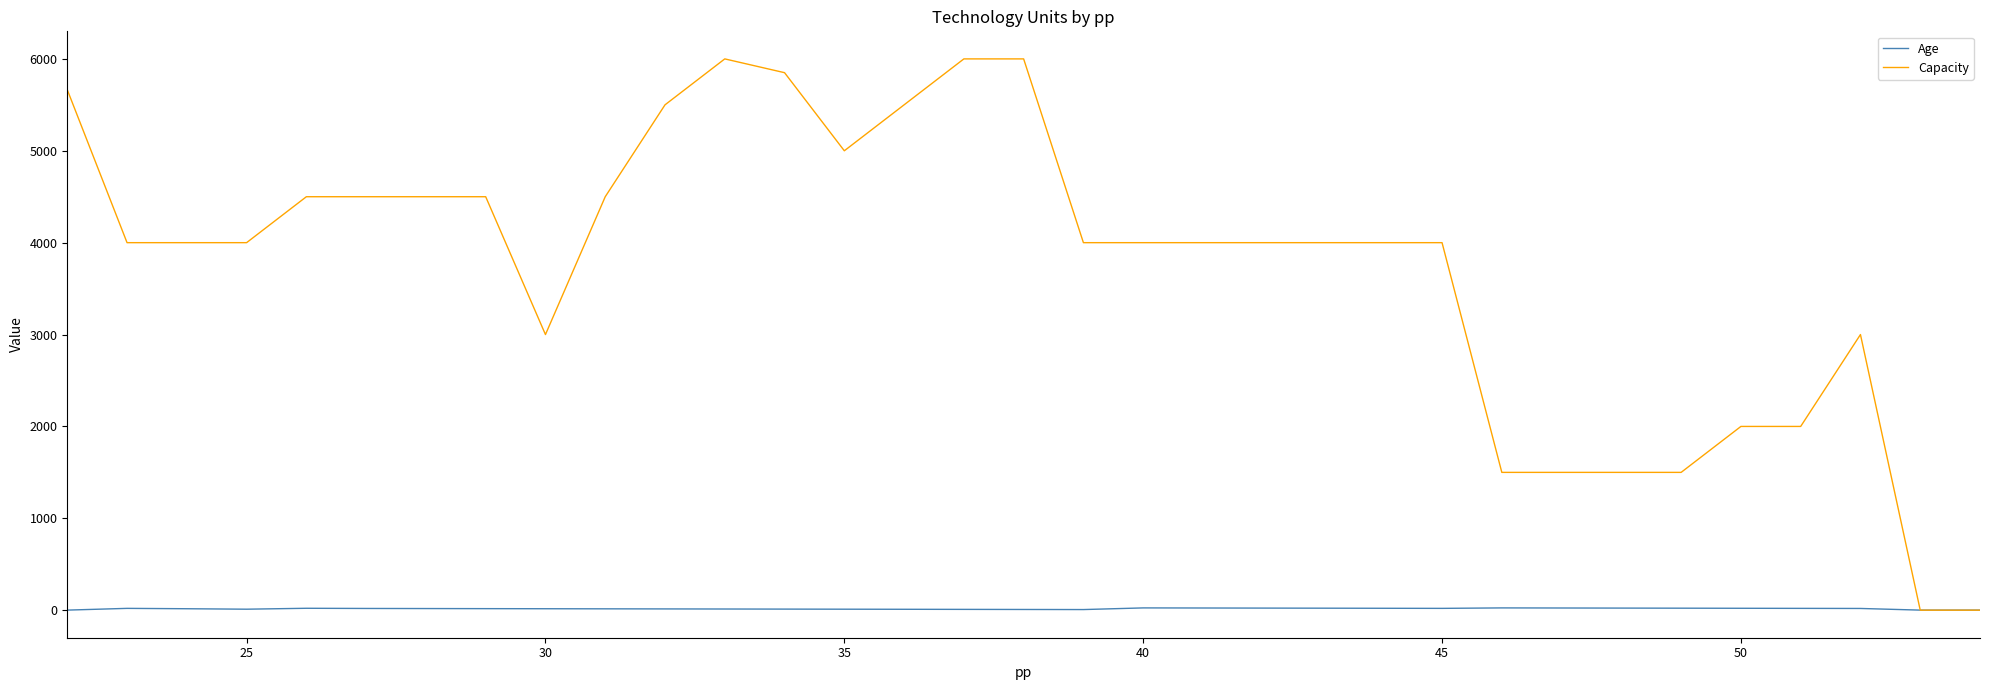

Rank the series by their maximum value, from highest to lowest.

Capacity, Age